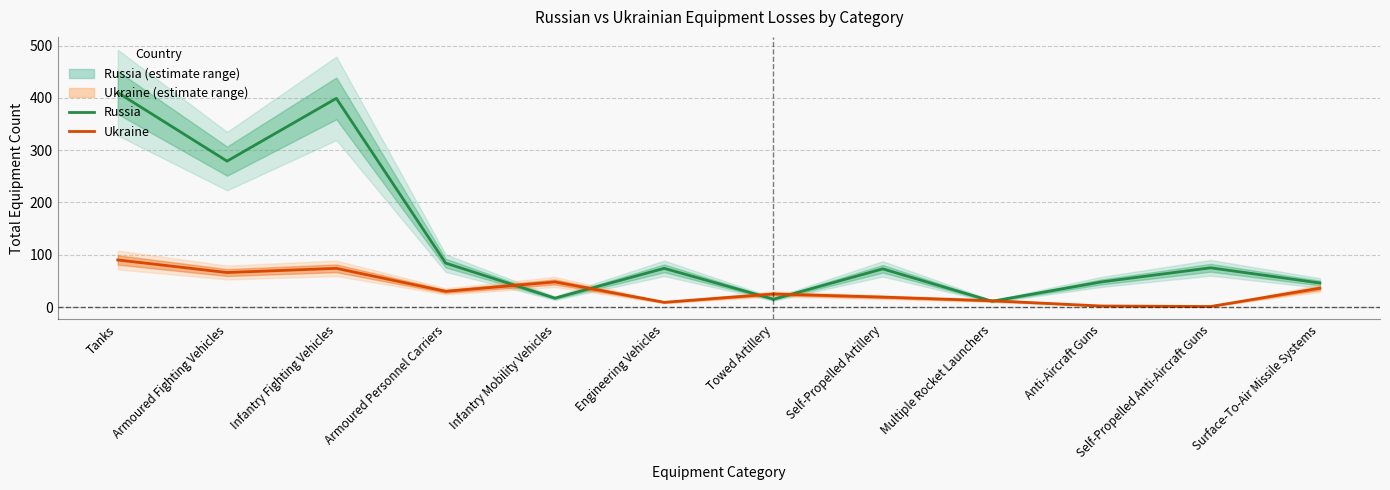

Count the number of data series in this chart.

2